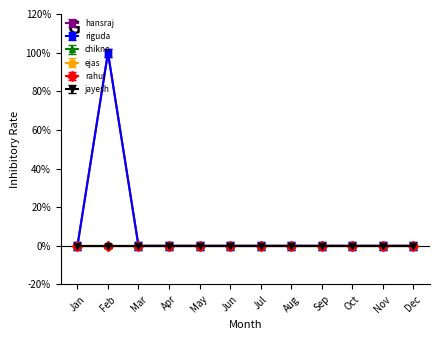

Is this an area chart (filled region under the line)?

No